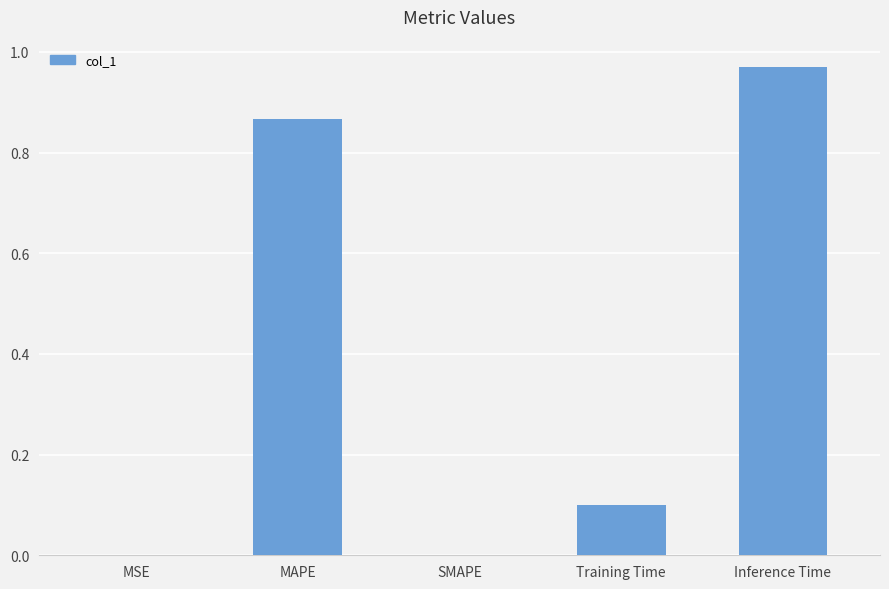

What is the change in value from MAPE to Inference Time?

+0.1